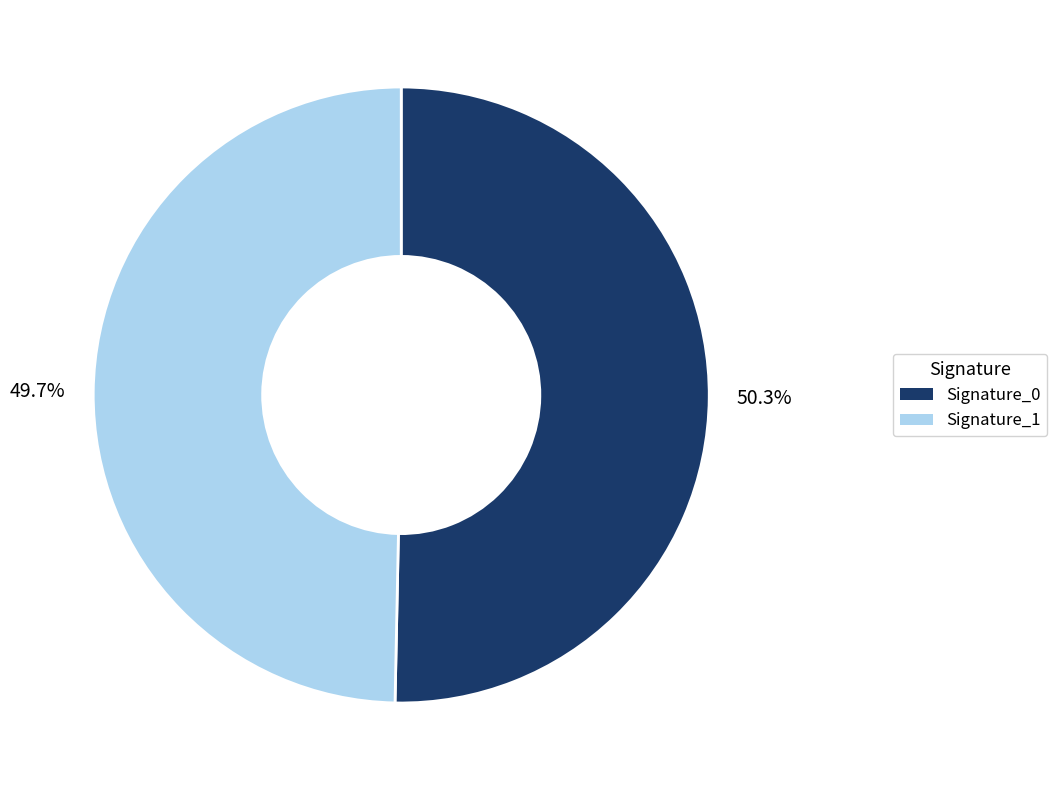

Is there any slice that represents more than half of the pie?

Yes